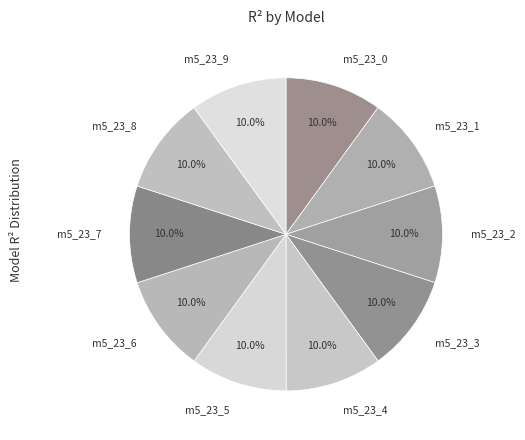

Is there any slice that represents more than half of the pie?

No